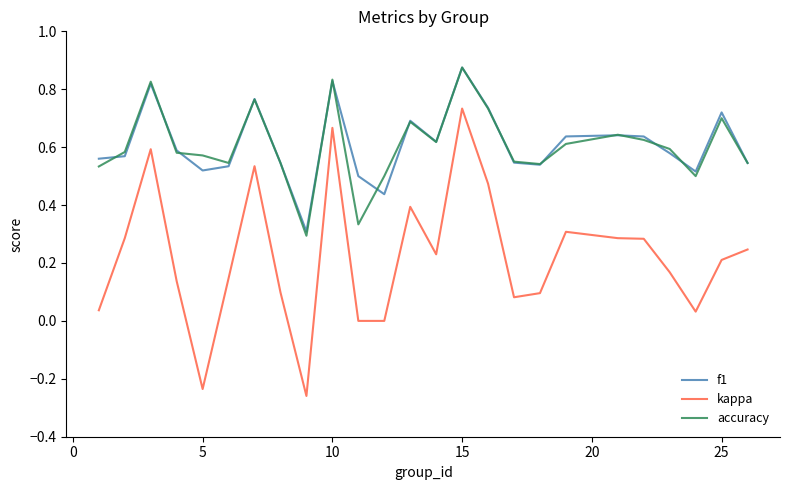

Does the chart display data point markers on the line(s)?

No